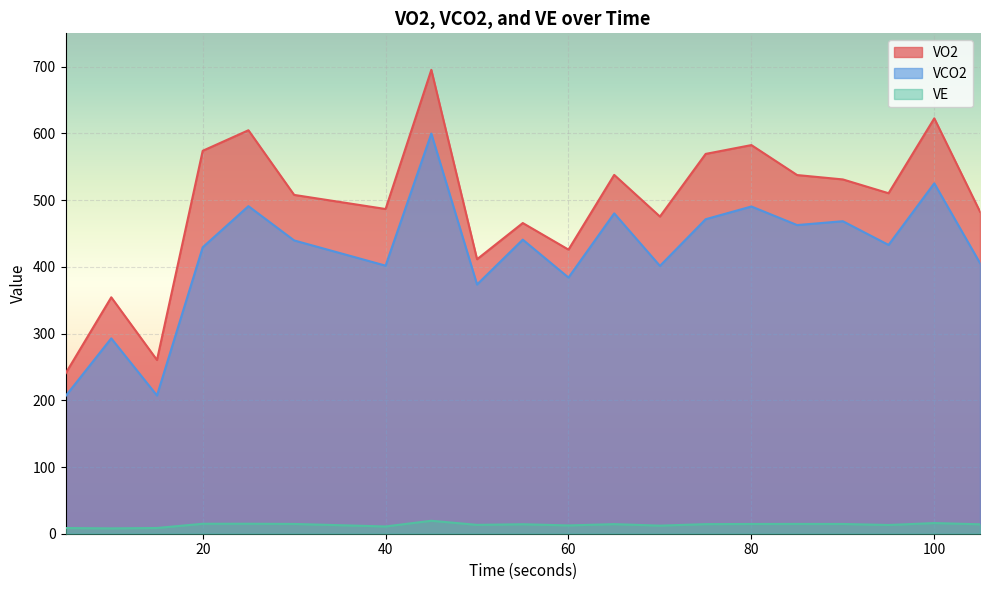

Between 15 and 50, which is larger?

50